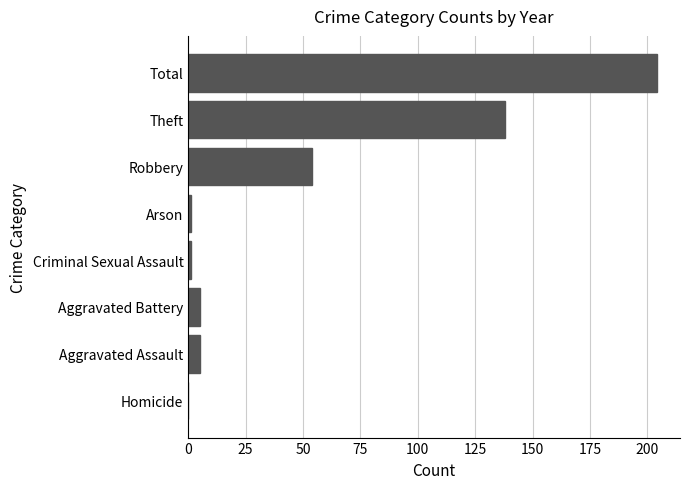

Reading top to bottom, list all the values displayed in this chart.

Total=204	Theft=138	Robbery=54	Arson=1	Criminal Sexual Assault=1	Aggravated Battery=5	Aggravated Assault=5	Homicide=0